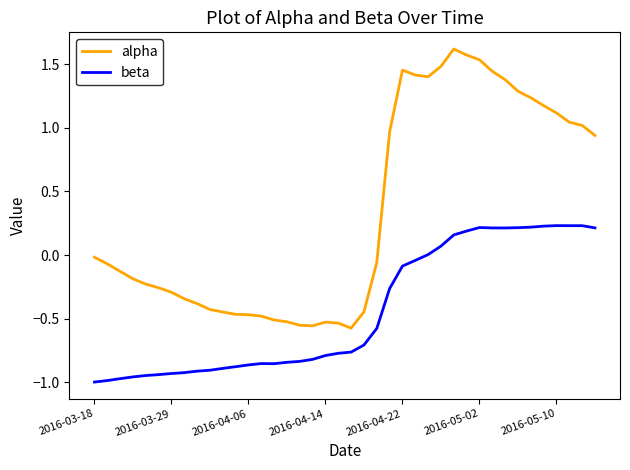

List the series in order of their overall mean, highest first.

alpha, beta